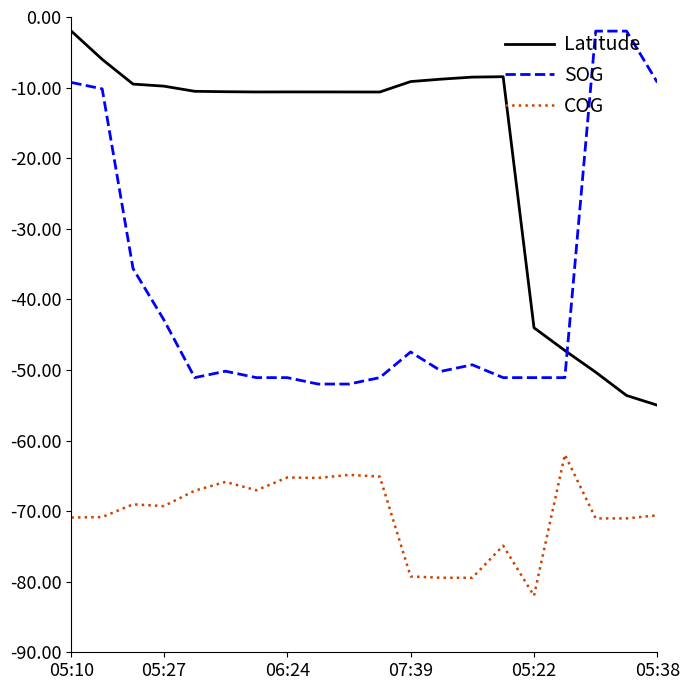

Count the number of data series in this chart.

3